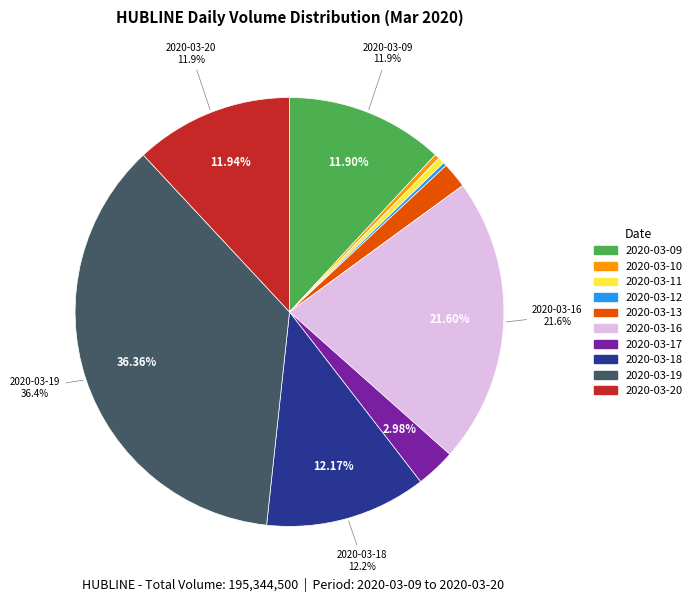

To the nearest percent, what percentage of the pie is 2020-03-13?

2%